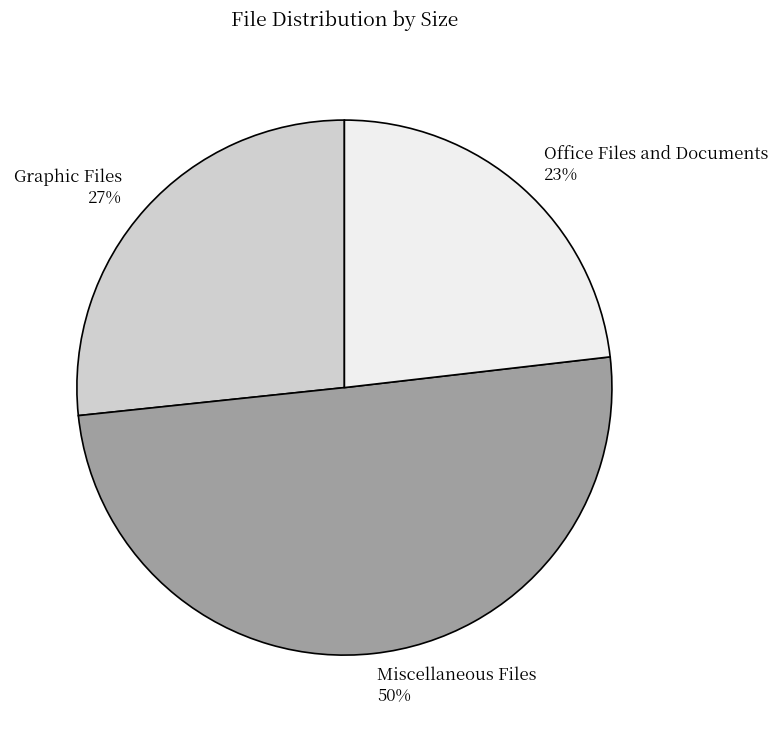

To the nearest percent, what percentage of the pie is Graphic Files?

27%